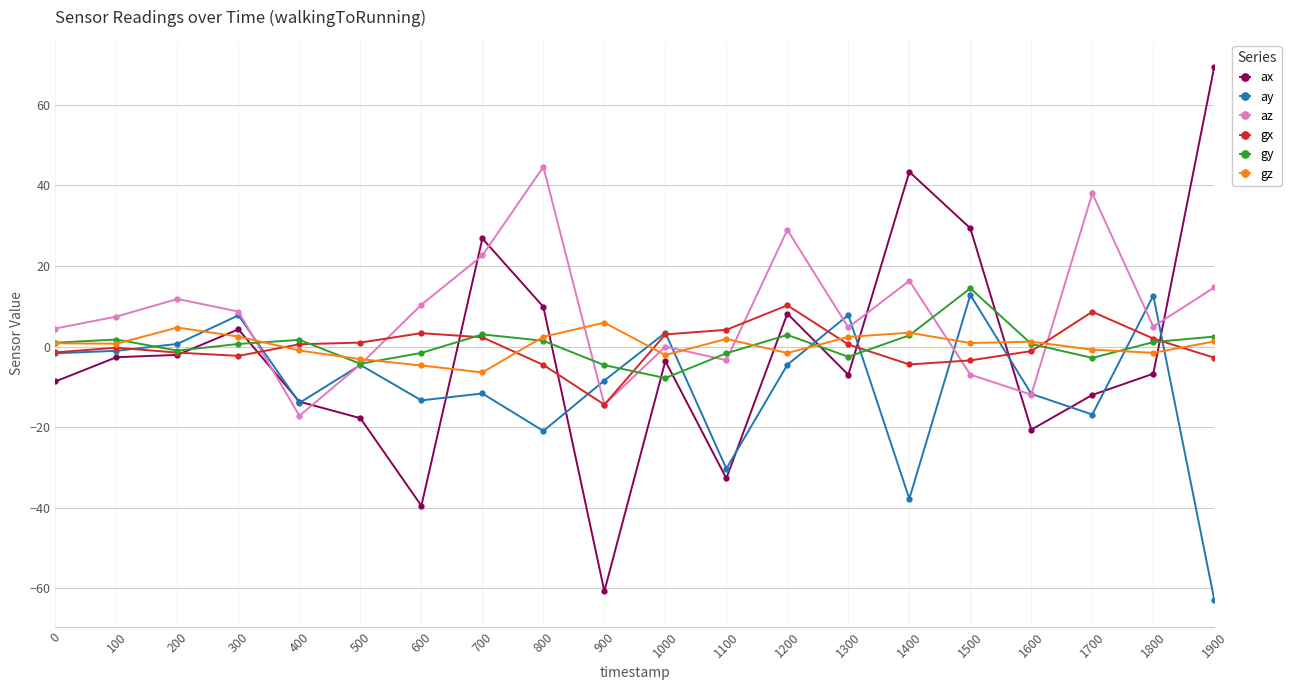

After their last crossing, which series has the higher values: gz or gx?

gz